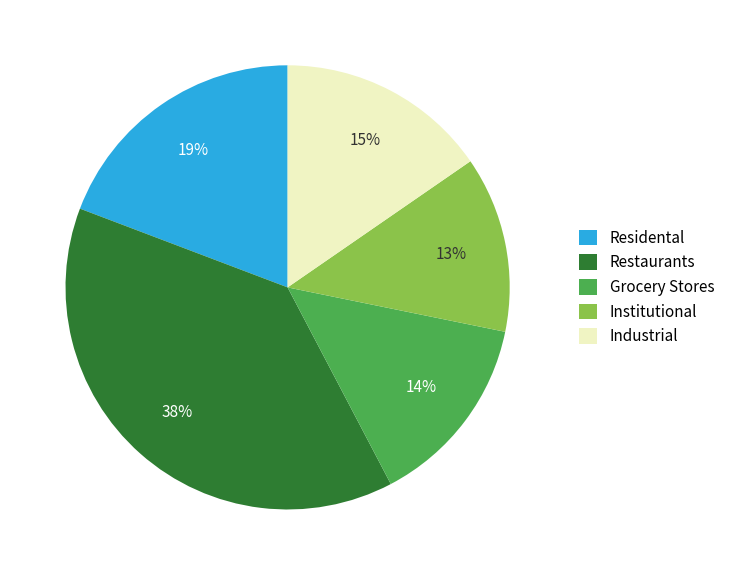

Count the number of slices in the pie.

5